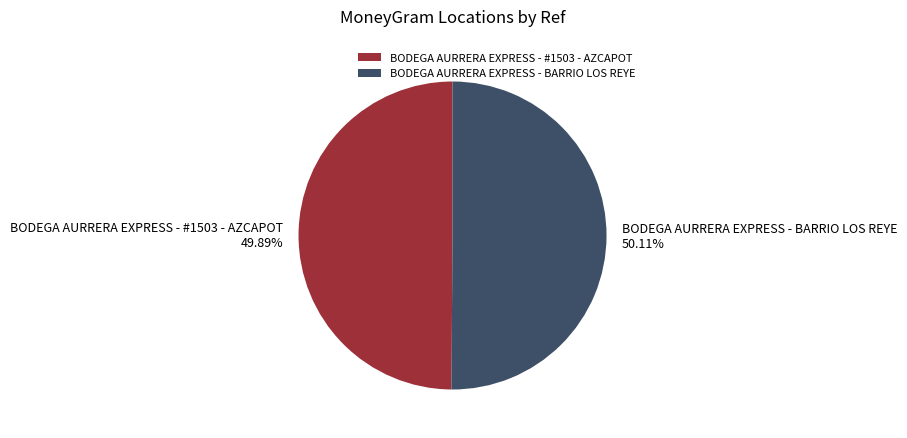

True or false: BODEGA AURRERA EXPRESS - #1503 - AZCAPOT accounts for 50% of the total.

True